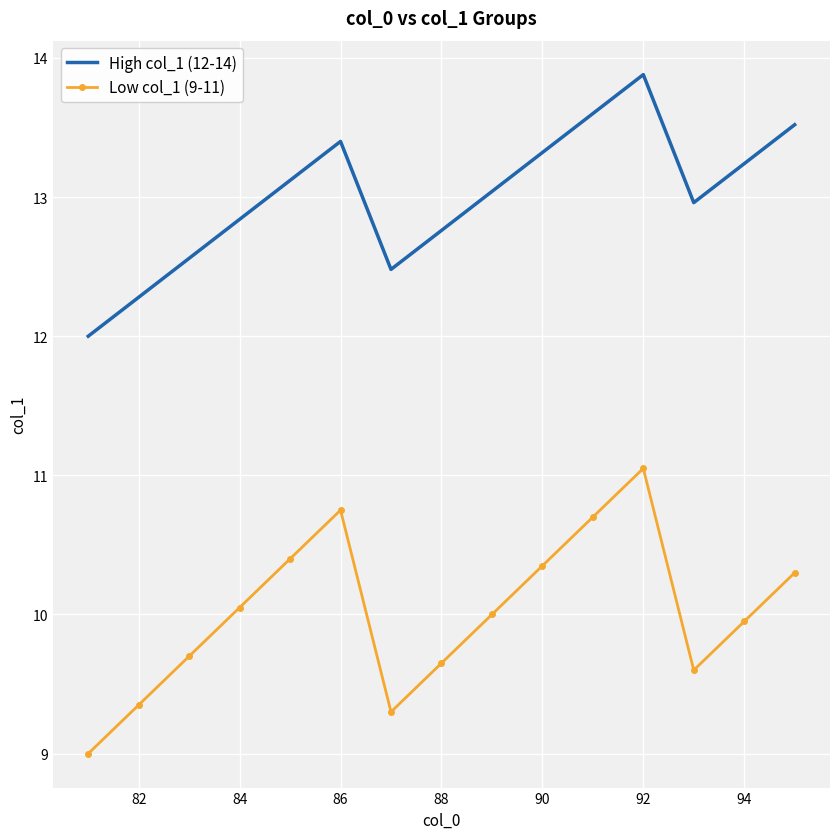

Which series has the largest total across all categories?

High col_1 (12-14)